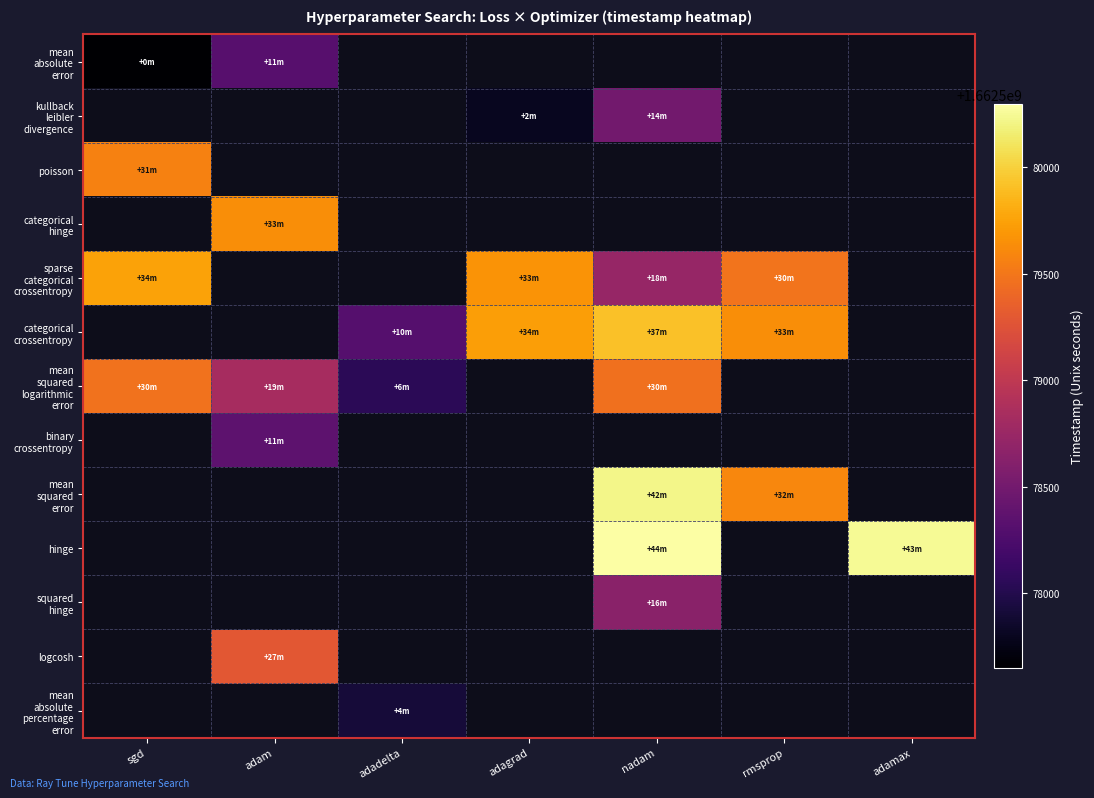

Between nadam and sgd, which is larger?

sgd